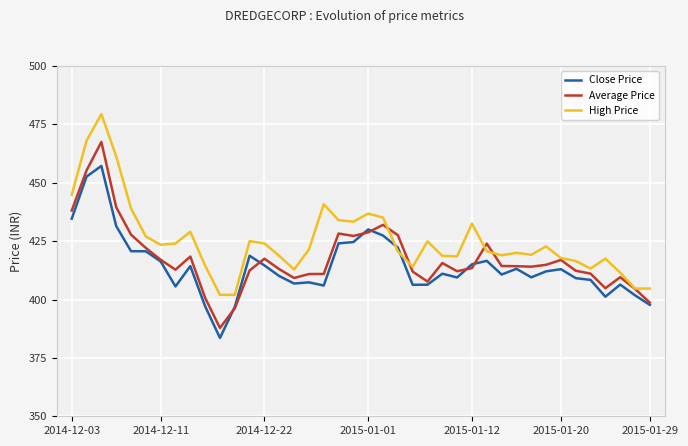

How many lines are shown in the chart?

3